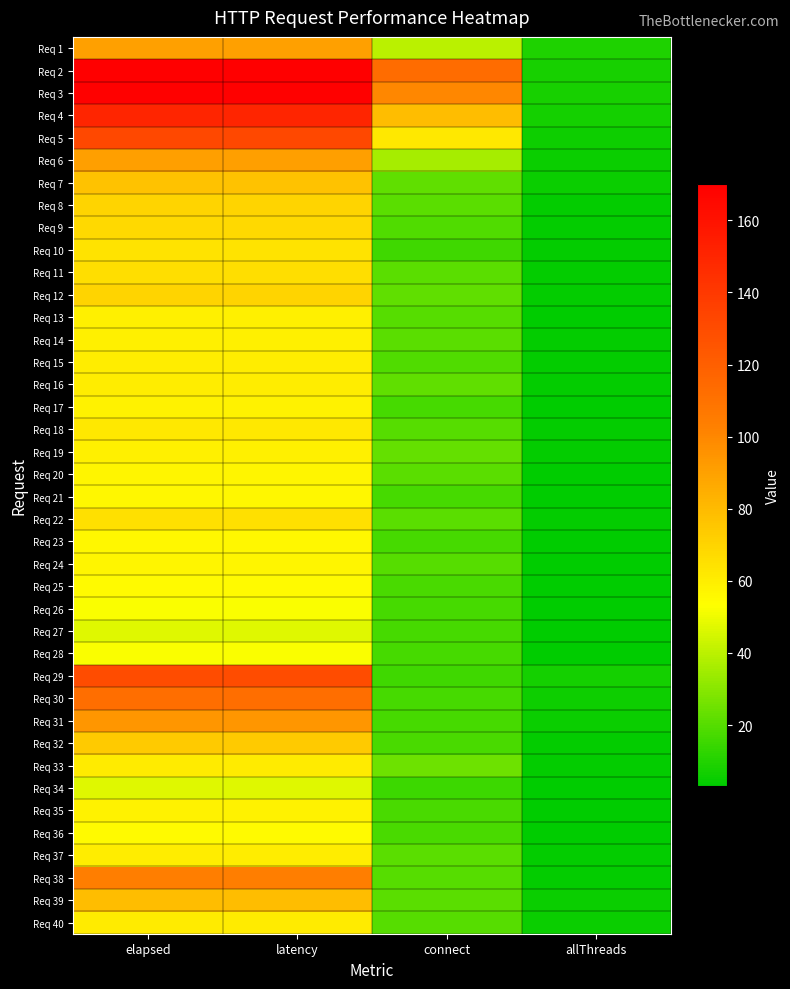

How many data points does each series have?

4